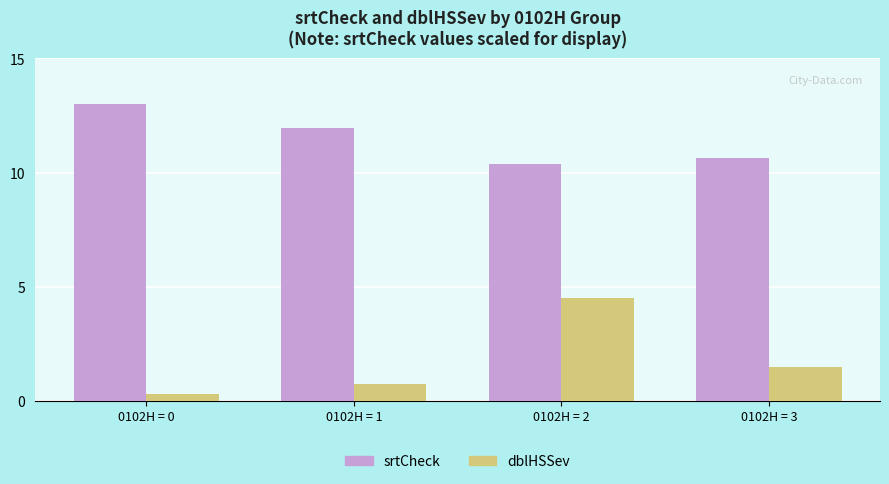

What is the difference between the second highest and second lowest values in the srtCheck series?

1.3